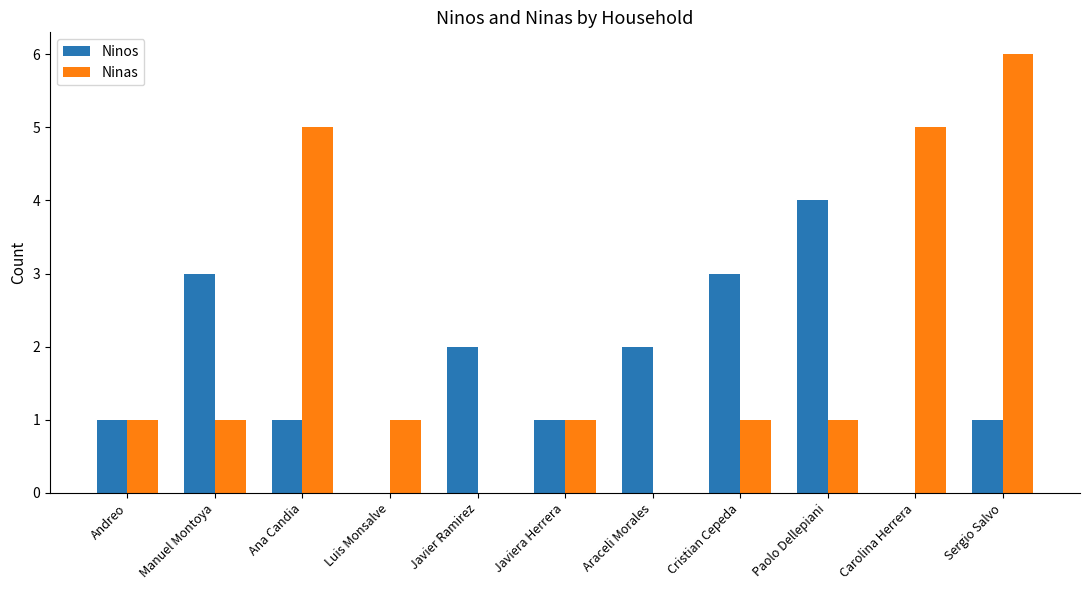

What is the total value across all series at Andreo?

2